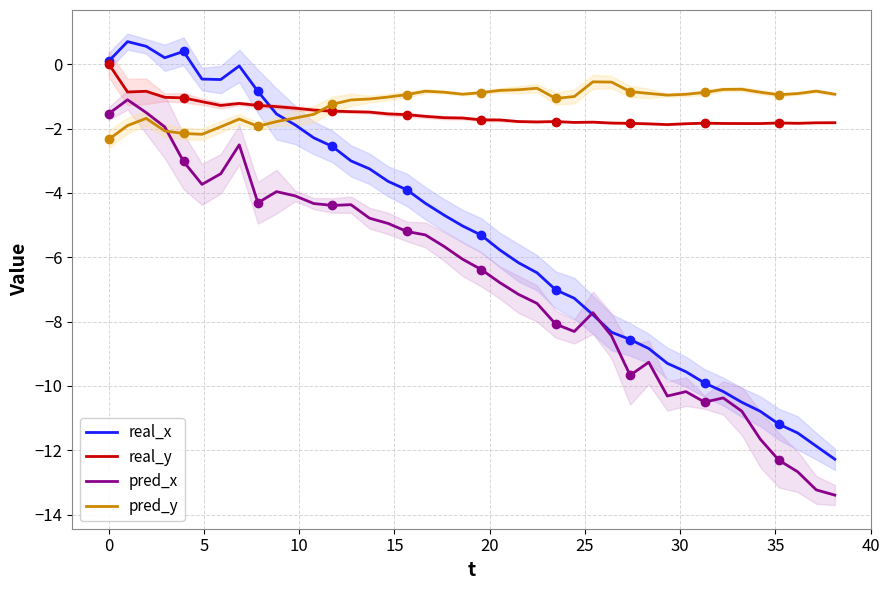

What is the value of the pred_y point at the 25th from the left?

-1.1